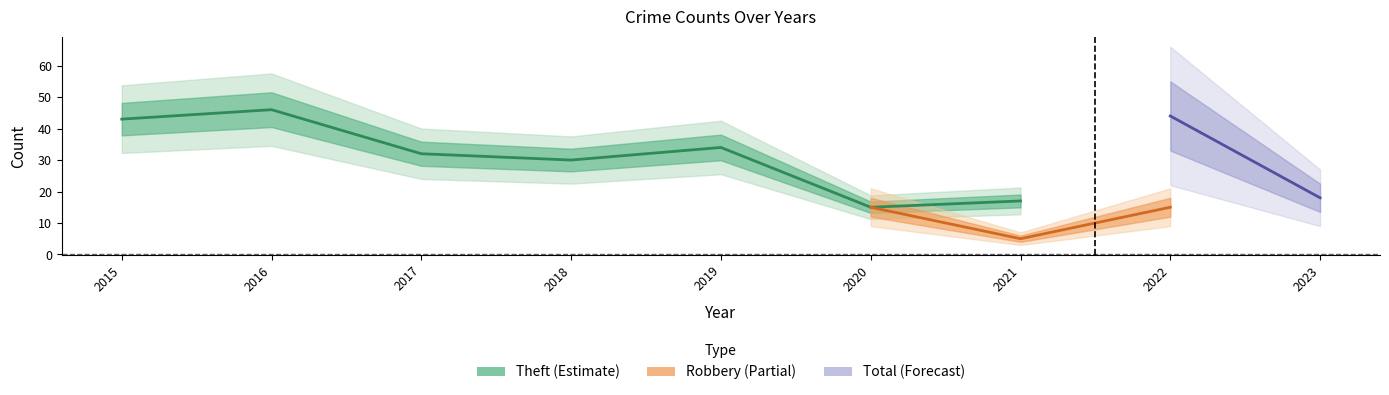

Does the chart have visible grid lines?

No